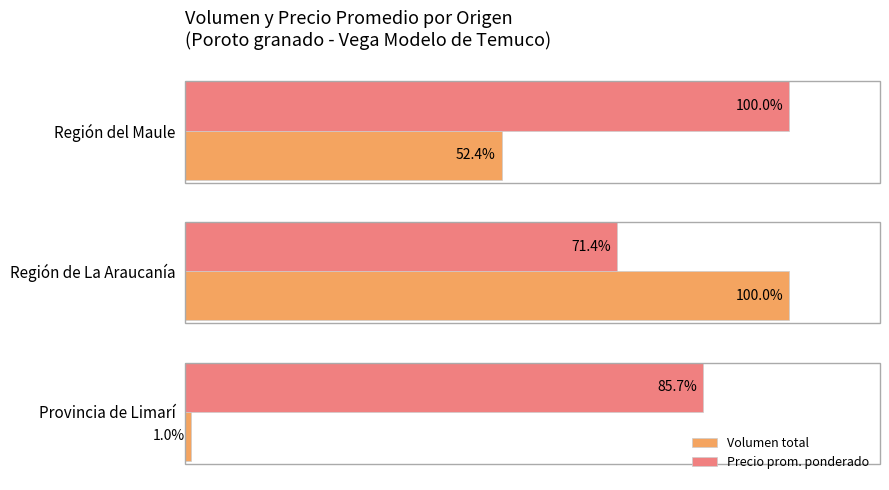

List the labels in order of Volumen total value, largest first.

Región de La Araucanía, Región del Maule, Provincia de Limarí